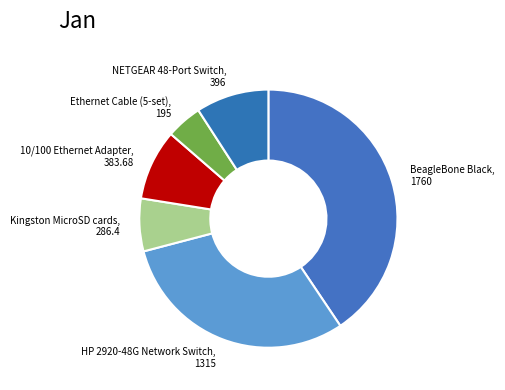

How many slices are in this pie chart?

6